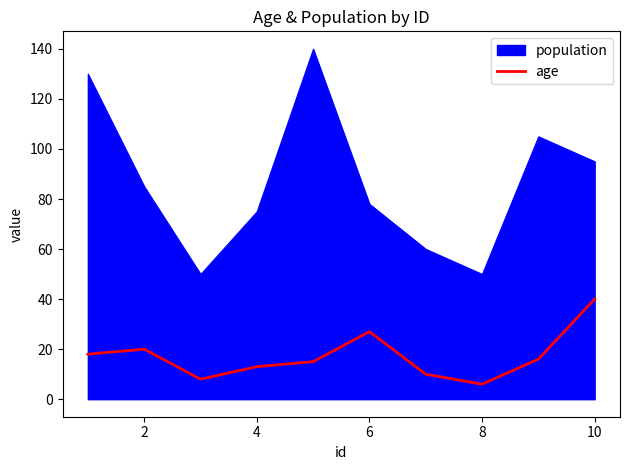

At which label does age reach its peak?

10